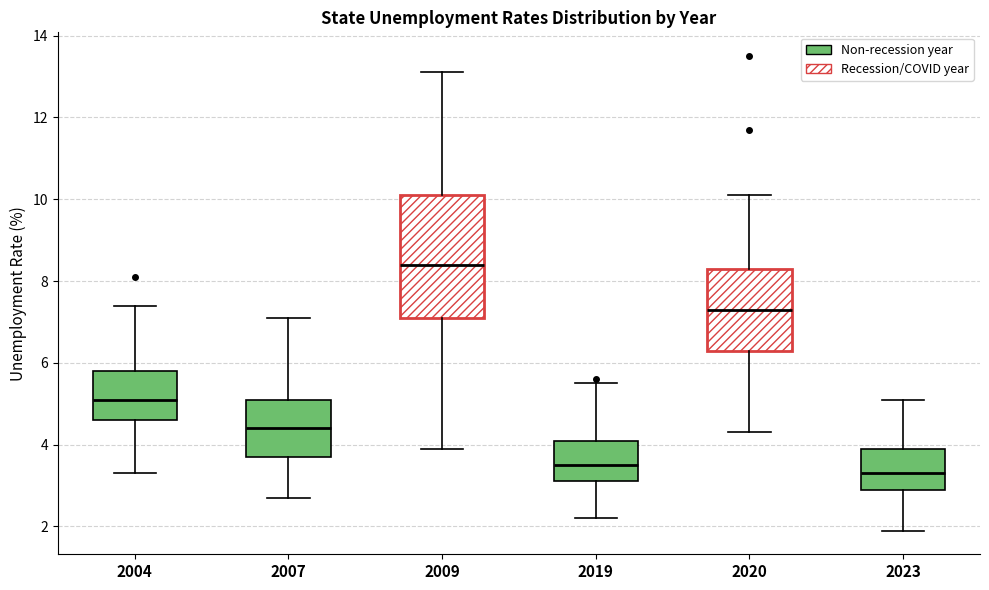

Comparing the boxes themselves (not the whiskers), which one is the tallest?

2009